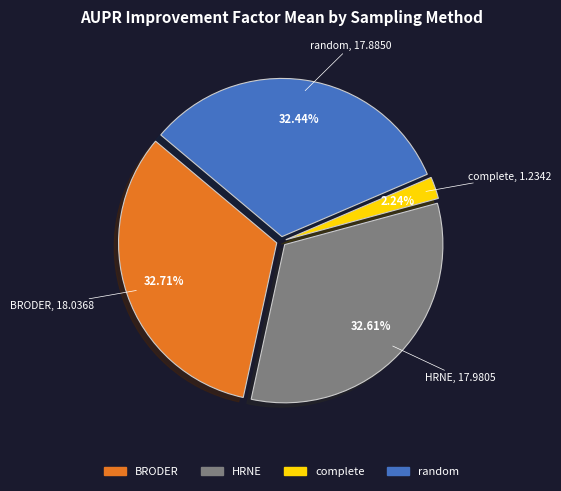

Which category has the smallest portion of the pie?

complete